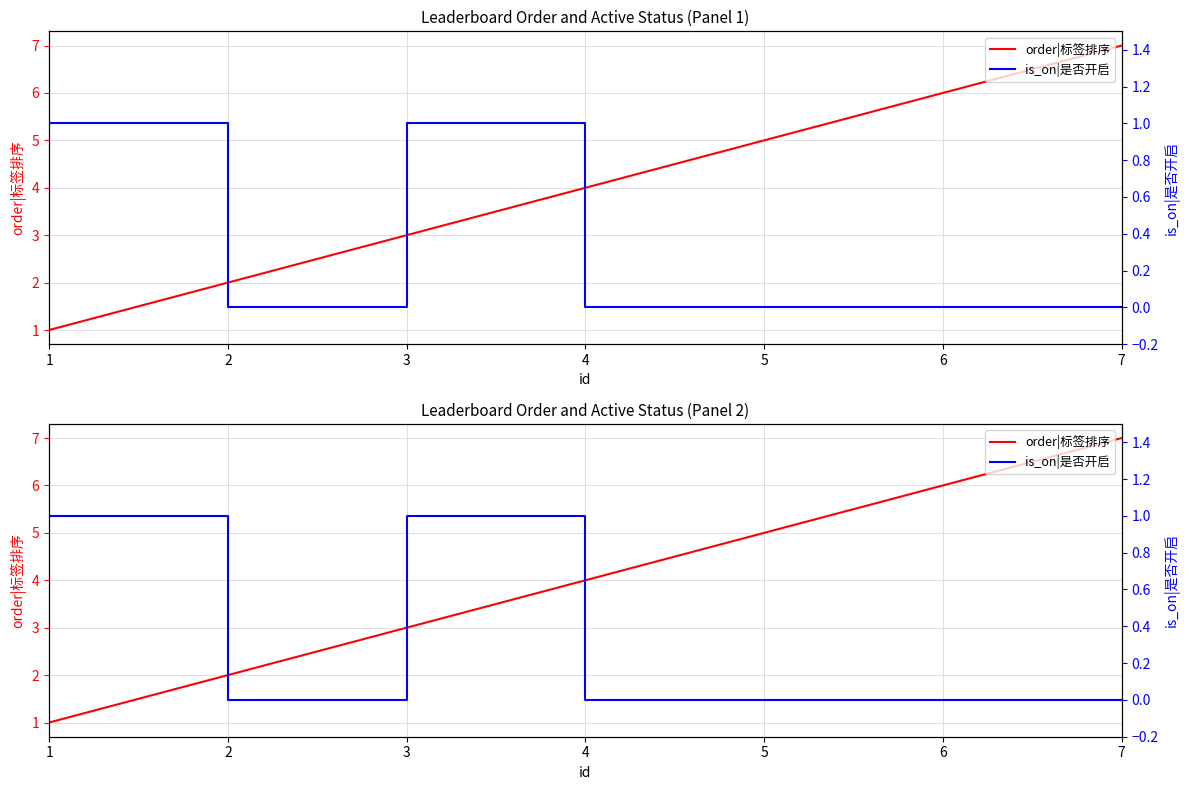

Which series changed the most between 3 and 7?

order|标签排序